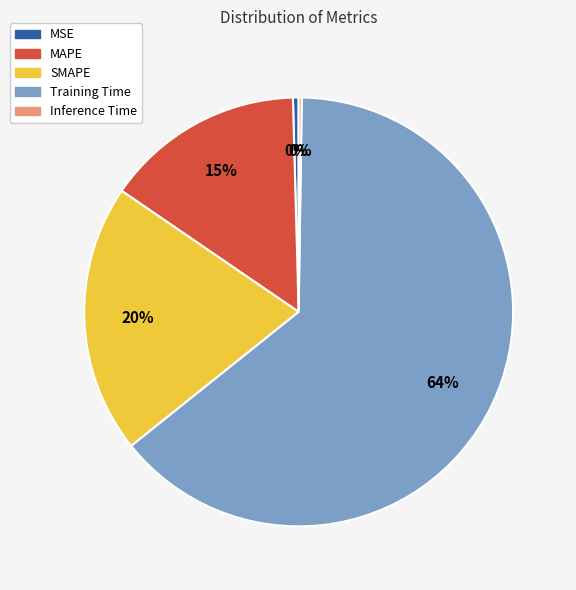

Which slice is the largest?

Training Time